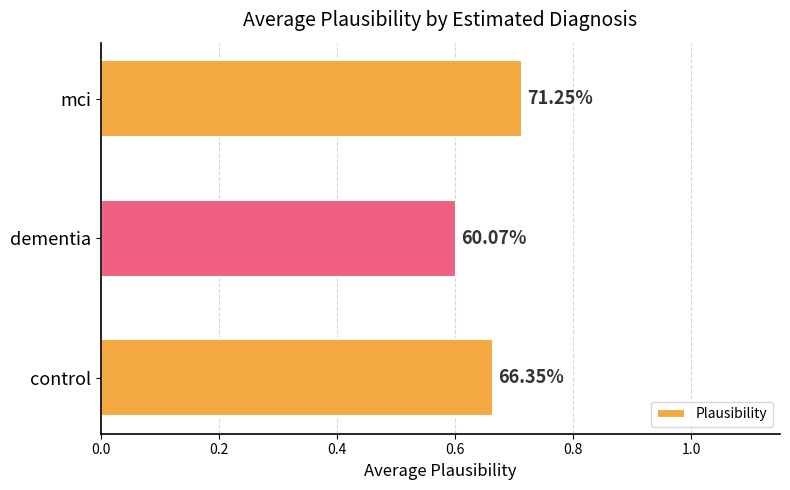

Are the bars grouped side by side (vs. stacked)?

No